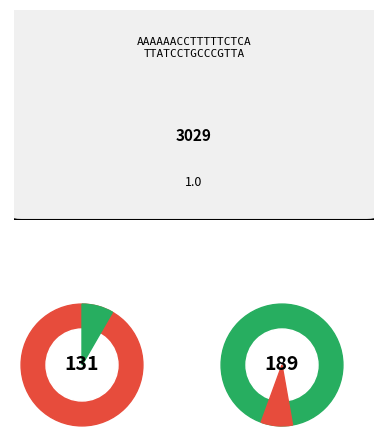

To the nearest percent, what is the combined percentage of 2024 and 2025?

51%